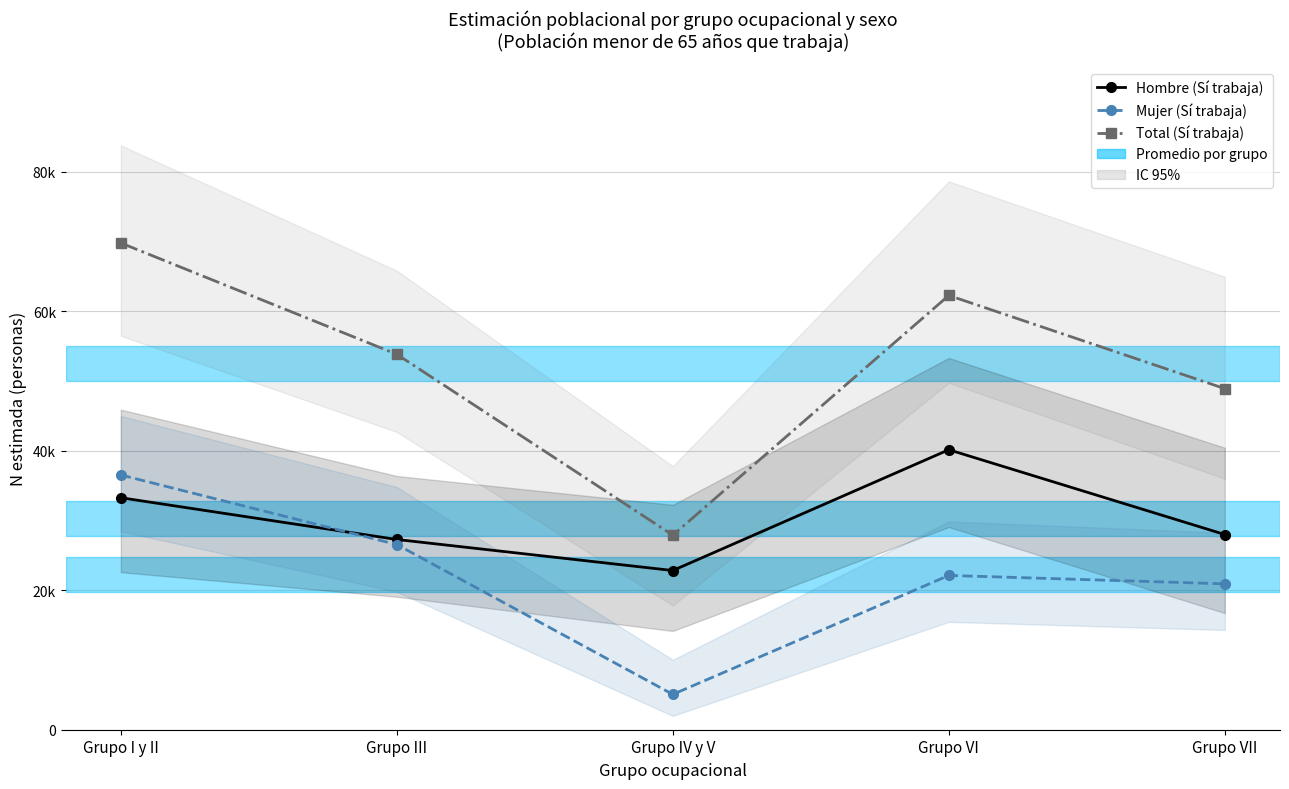

In Hombre (Sí trabaja), how many points are lower than both neighbors (excluding endpoints)?

1